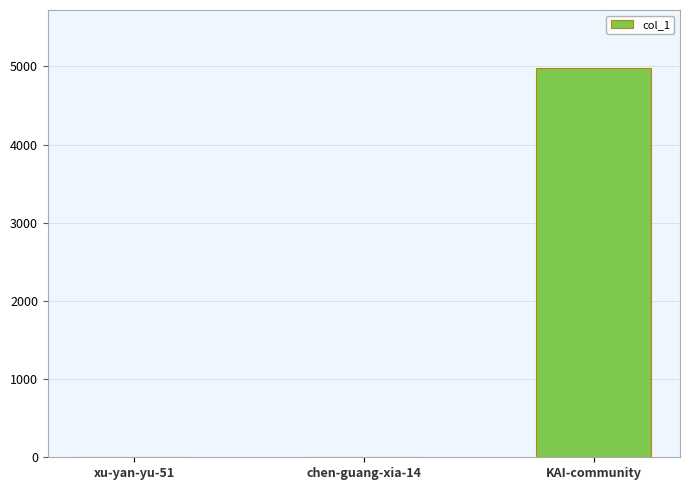

Does the chart contain stacked bars?

No